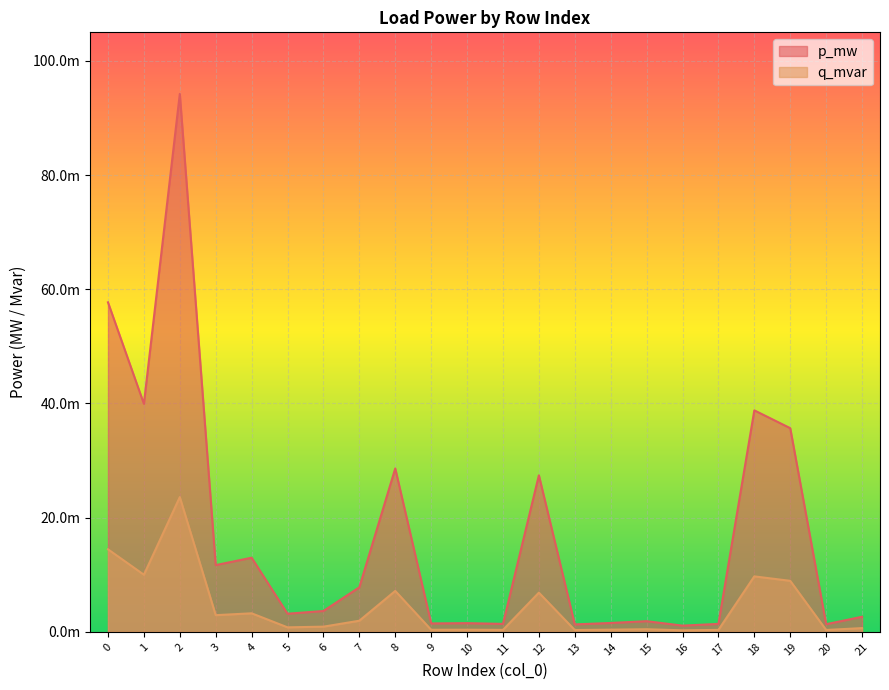

In p_mw, how many points are lower than both neighbors (excluding endpoints)?

8